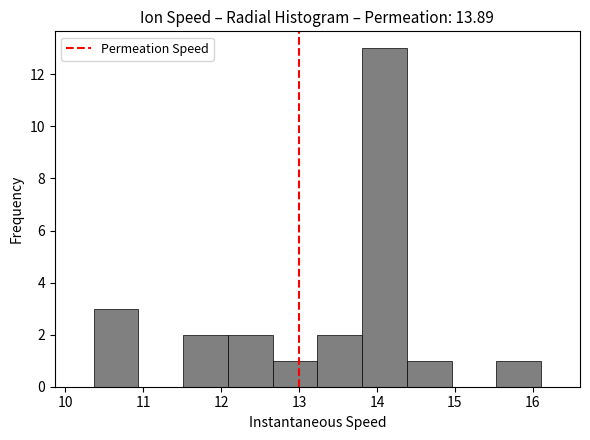

Which range on the x-axis has the tallest bar?

13.8 to 14.4